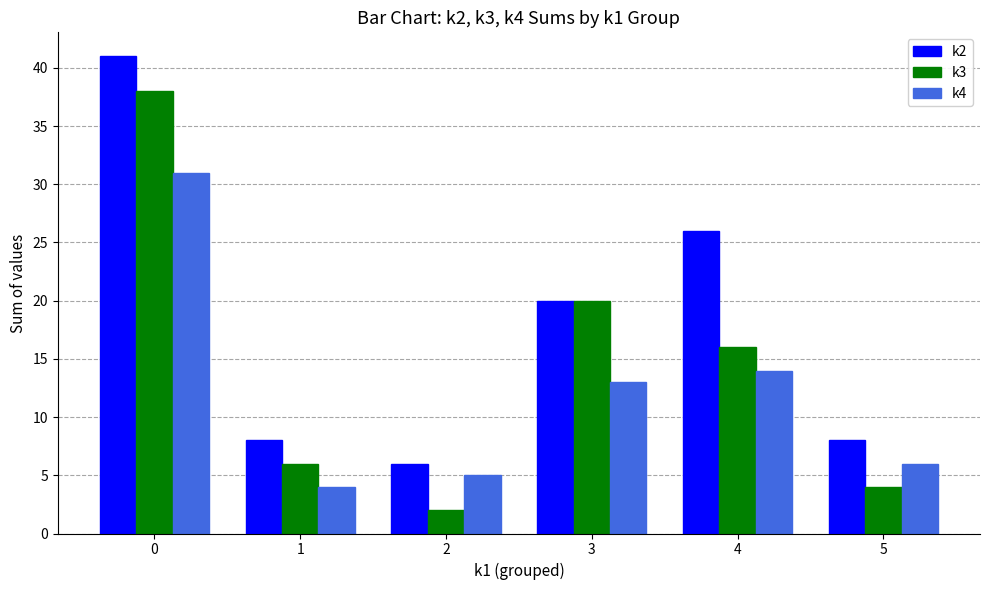

At which label does k3 reach its minimum?

2